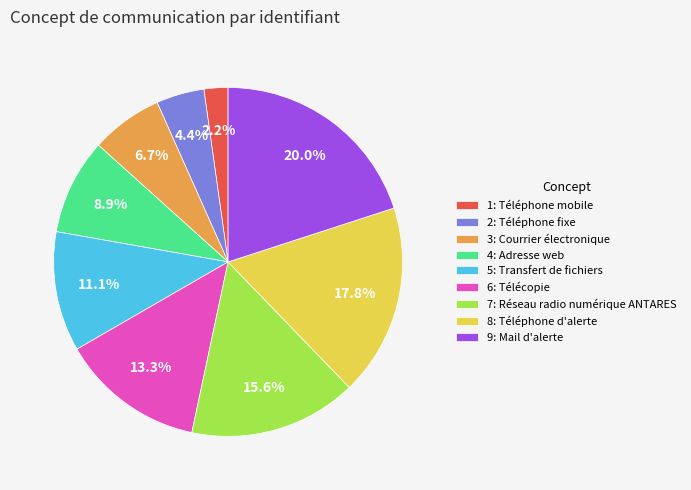

What percentage do 8: Téléphone d'alerte and 6: Télécopie together represent?

31.1%